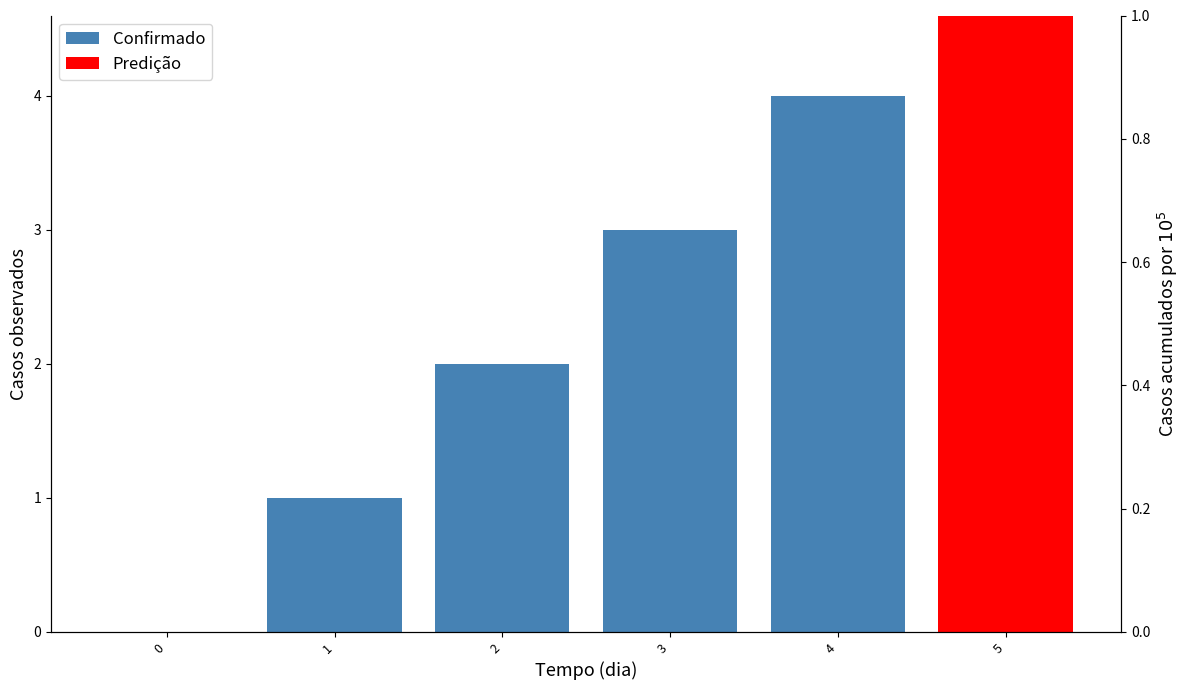

What value does the data have at 1?

1